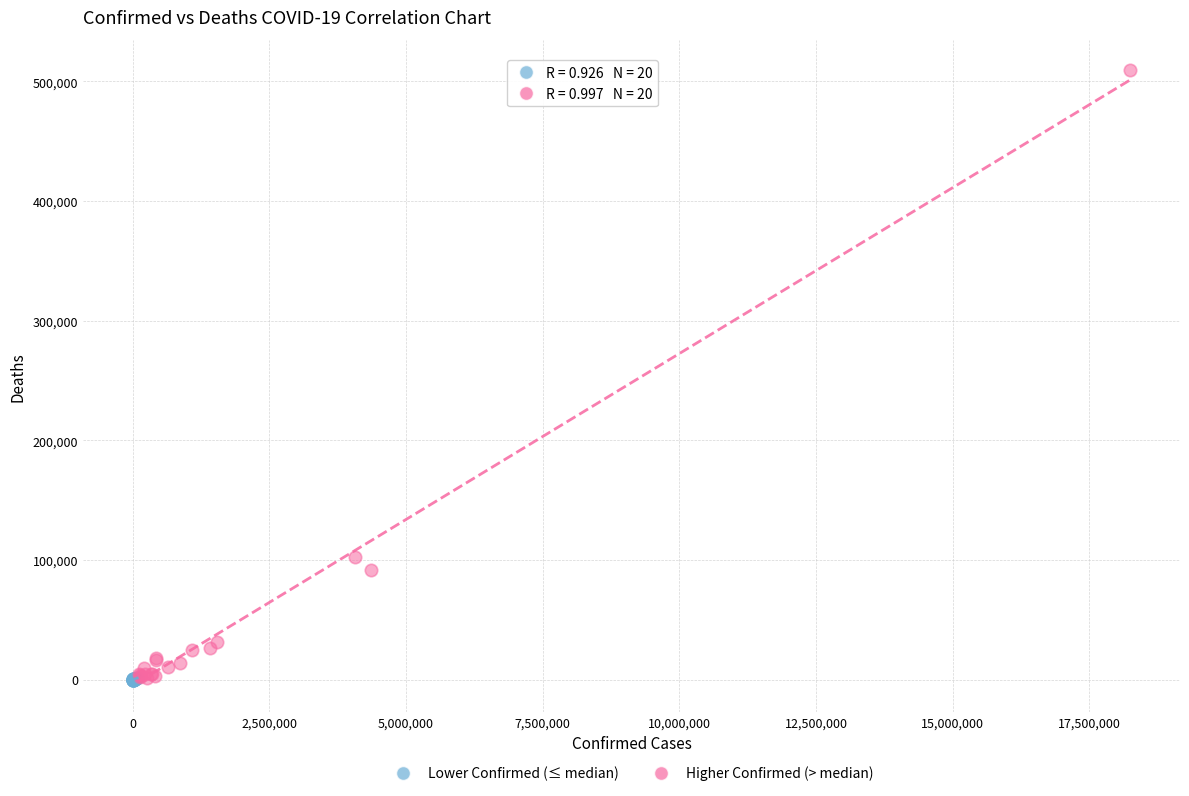

Which series has the largest Y range (max minus min)?

Higher Confirmed (> median)